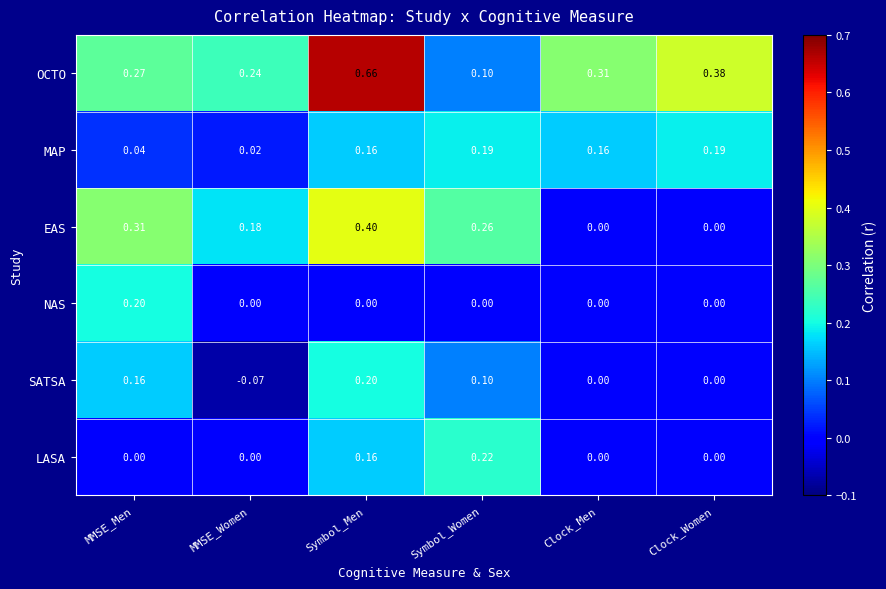

At which category is the sum across all series the highest?

Symbol_Men